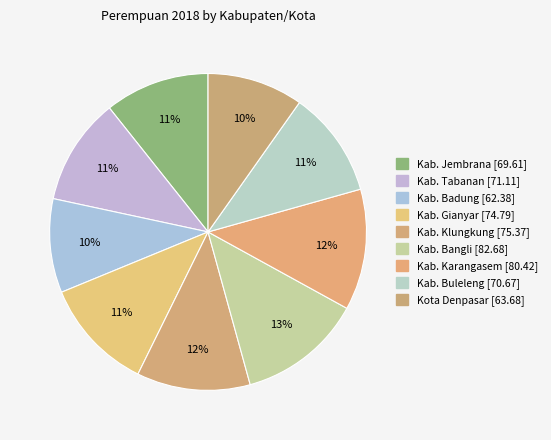

What percentage is the Kab. Buleleng slice, to the nearest percent?

11%